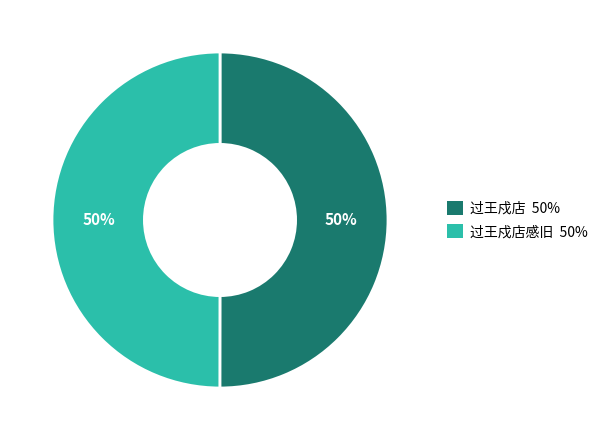

Do 过王戍店感旧 50% and 过王戍店 50% together represent more than half of the pie?

Yes